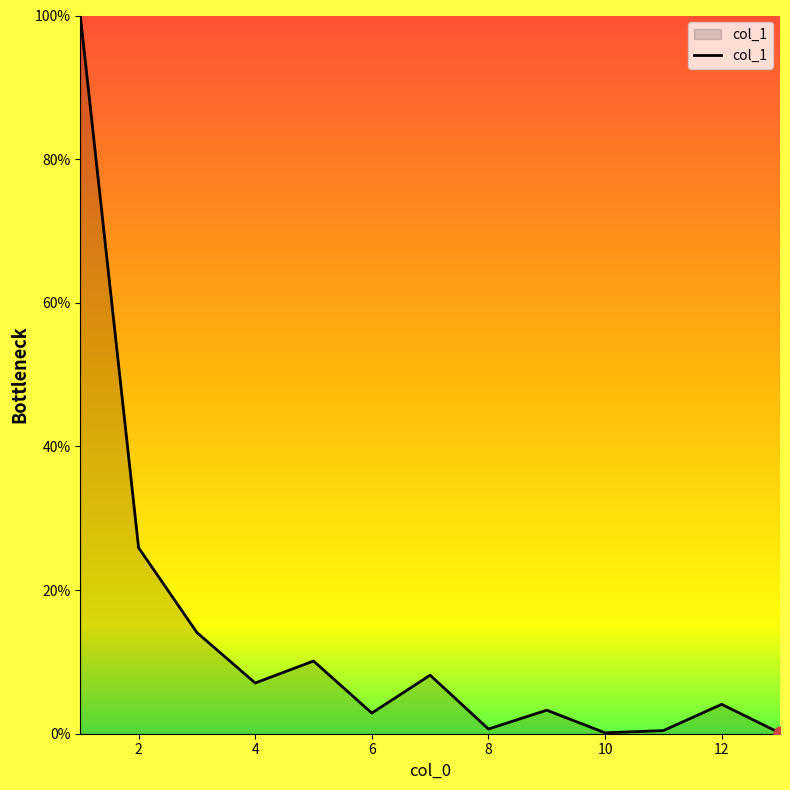

What is the difference between the maximum and minimum values?

99.9